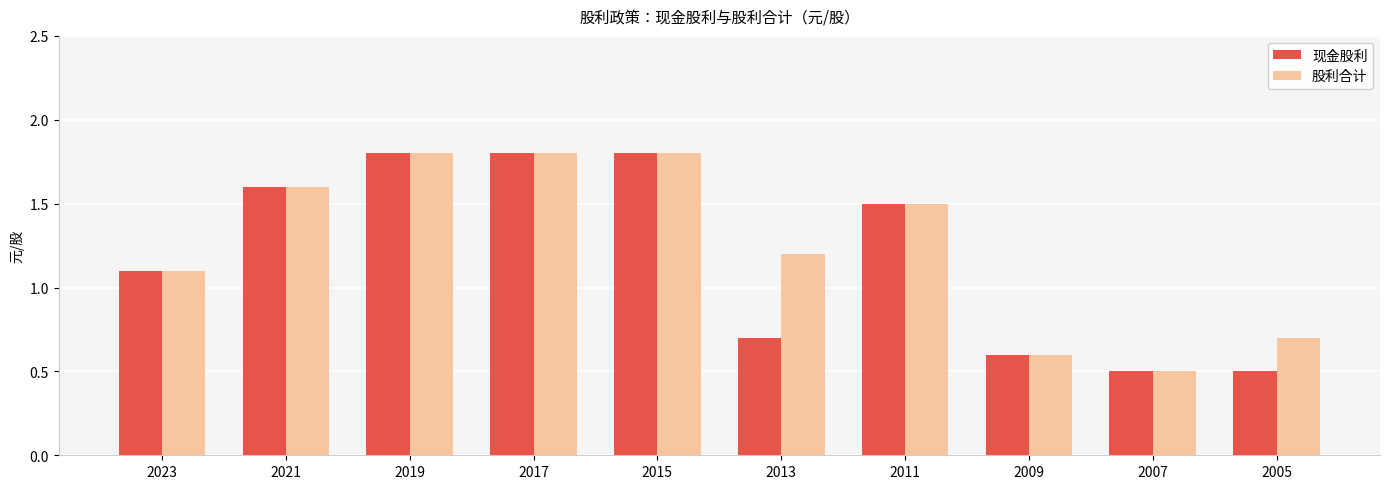

How many categories are shown in the chart?

10